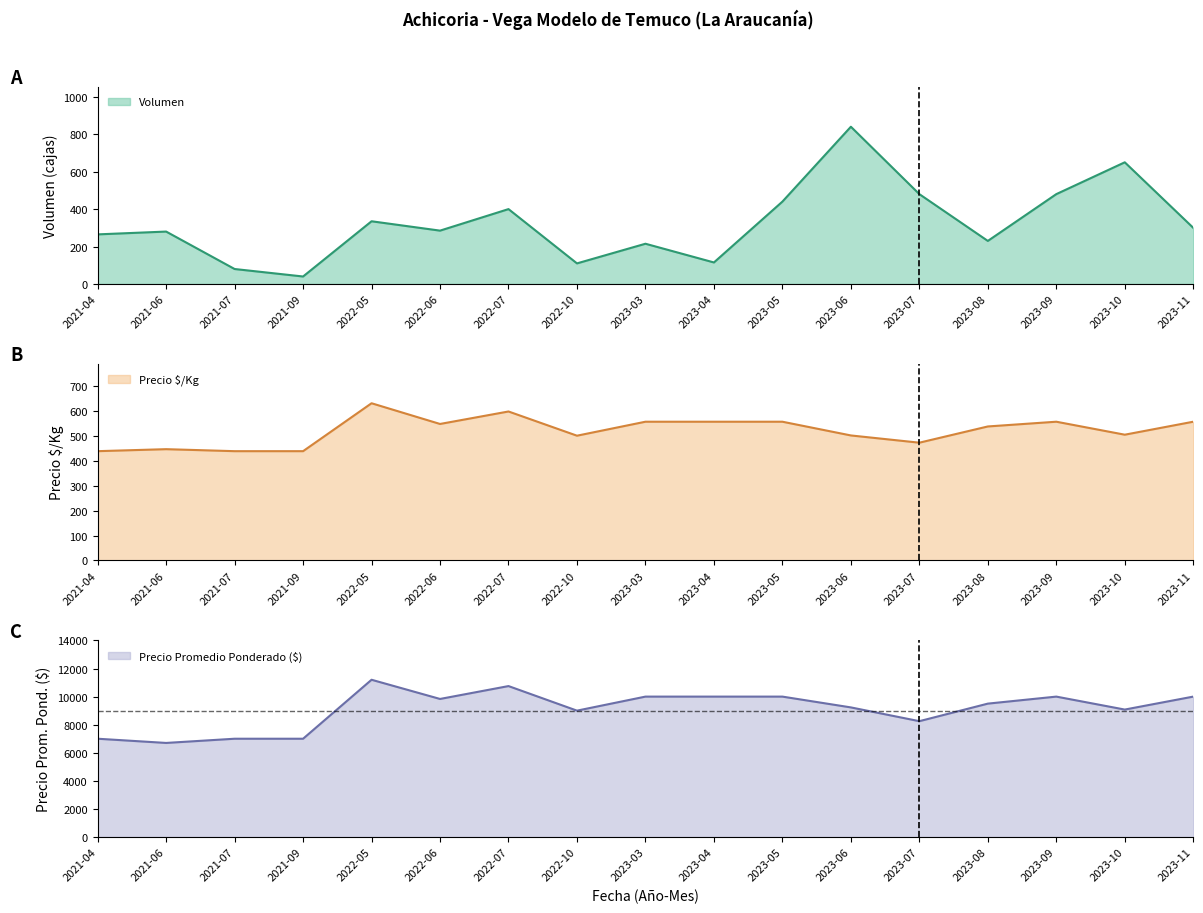

Rank the series at 2023-07 from lowest to highest value.

Precio $/Kg, Volumen, Precio promedio ponderado